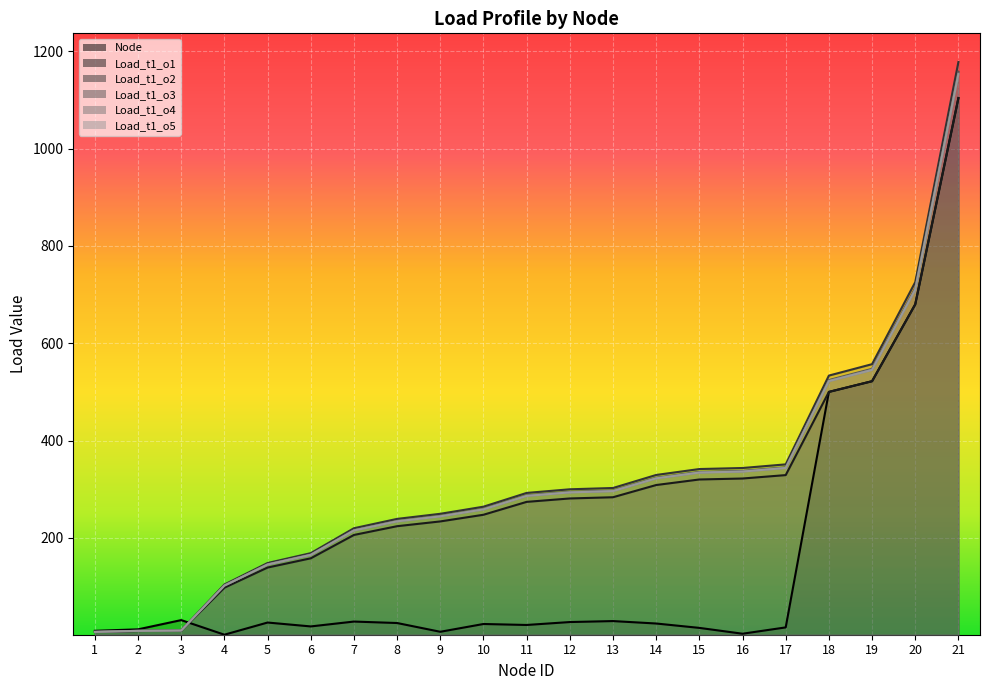

At 20, list the series in order from largest to smallest.

Load_t1_o4, Load_t1_o1, Load_t1_o2, Load_t1_o5, Node, Load_t1_o3